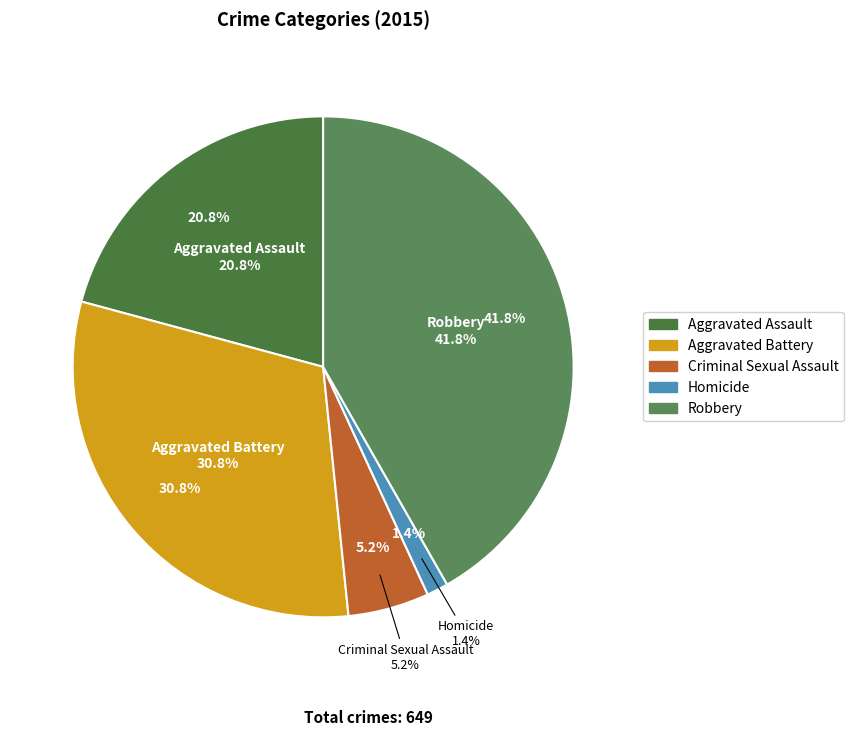

To the nearest percent, what is the combined percentage of Homicide and Robbery?

43%